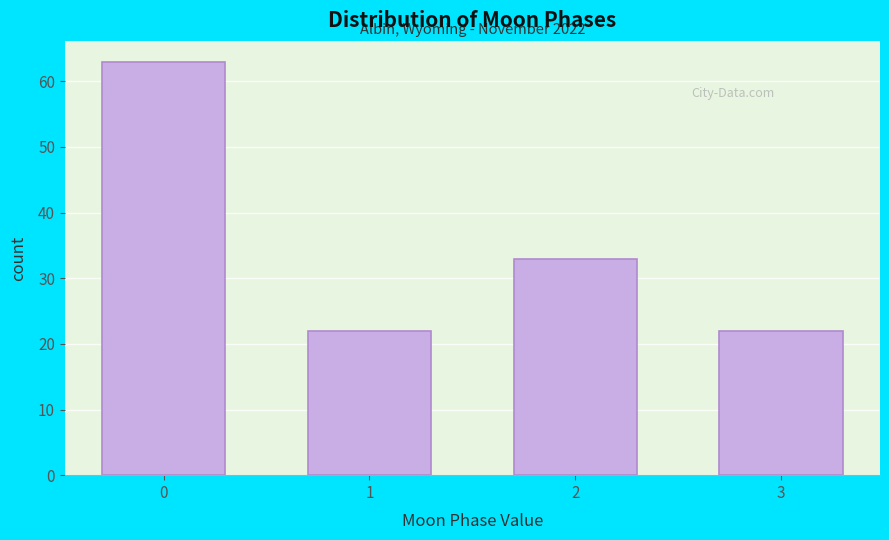

Reading left to right, transcribe all the data shown in this chart.

0=63	1=22	2=33	3=22